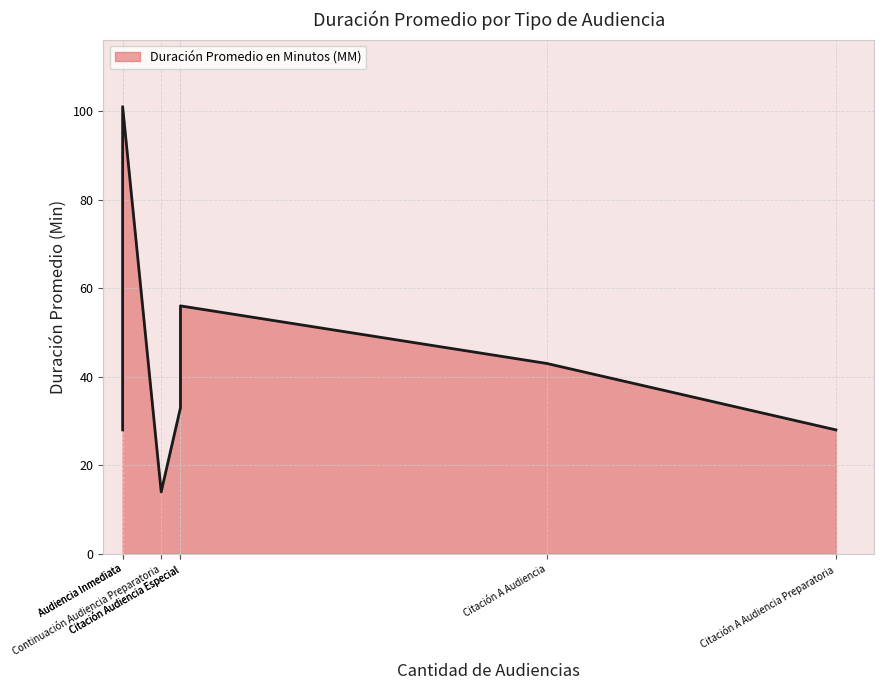

How many data points are less than 33?

3